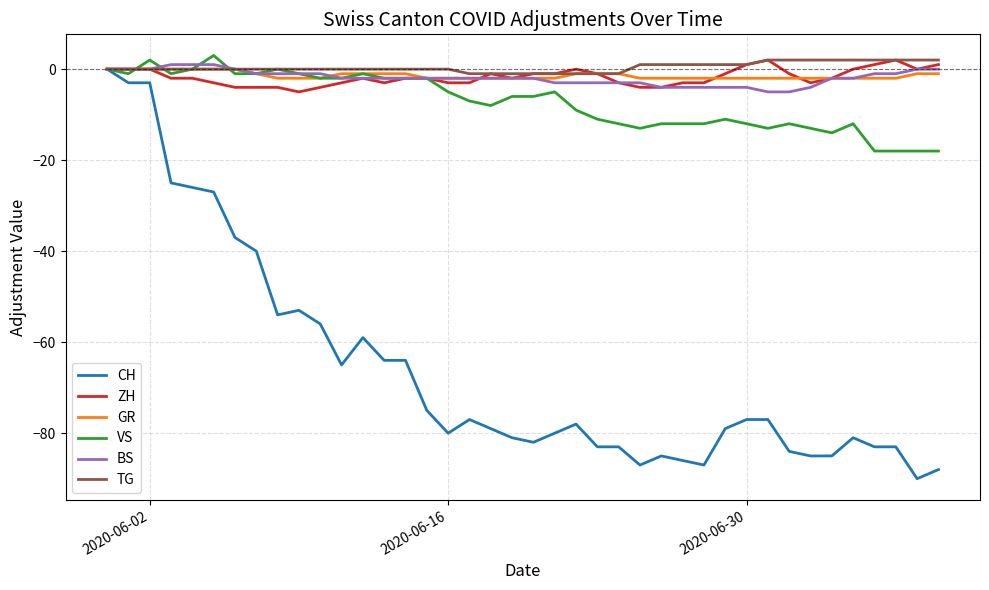

Which series has the largest range (max minus min)?

CH